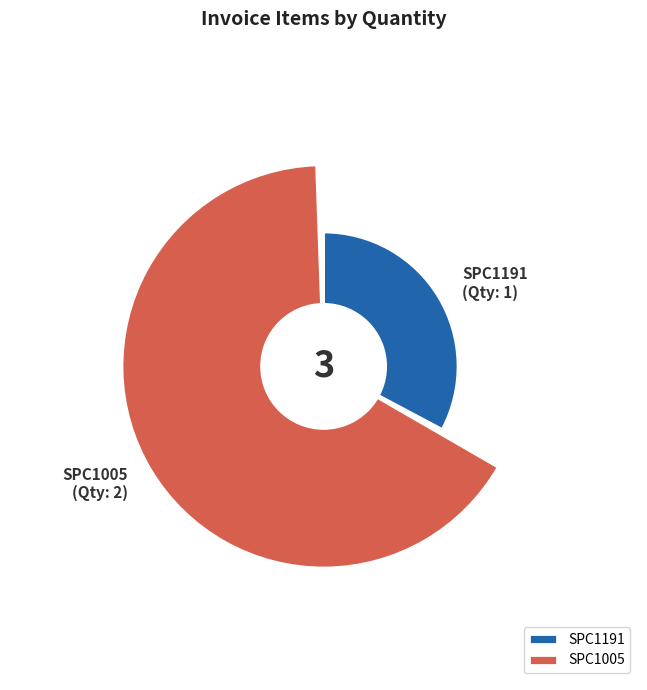

To the nearest percent, what is the average slice percentage?

50%